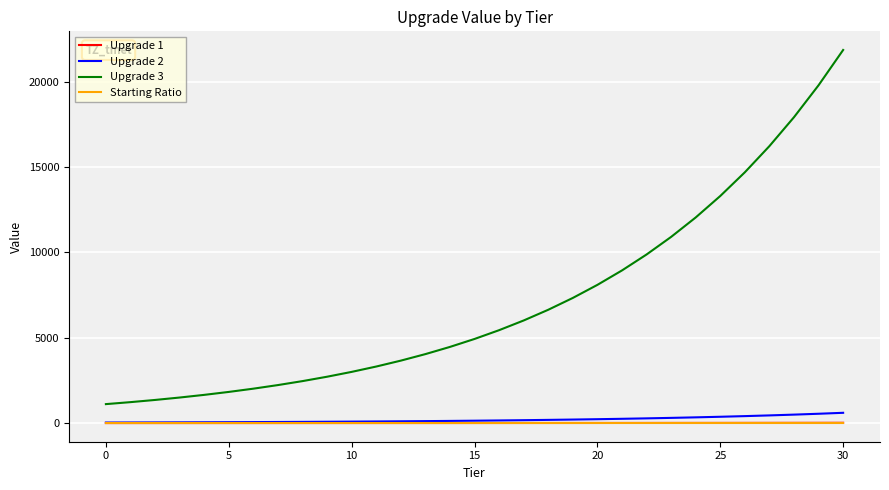

What is the difference between the second highest and second lowest values in the Upgrade 3 series?

18556.1